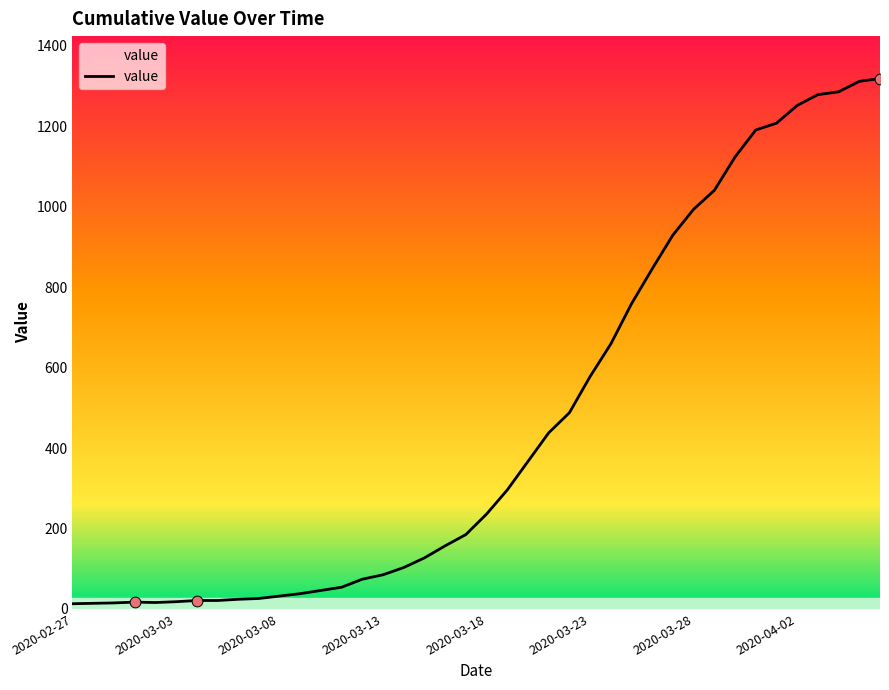

What is the greatest value displayed?

1319